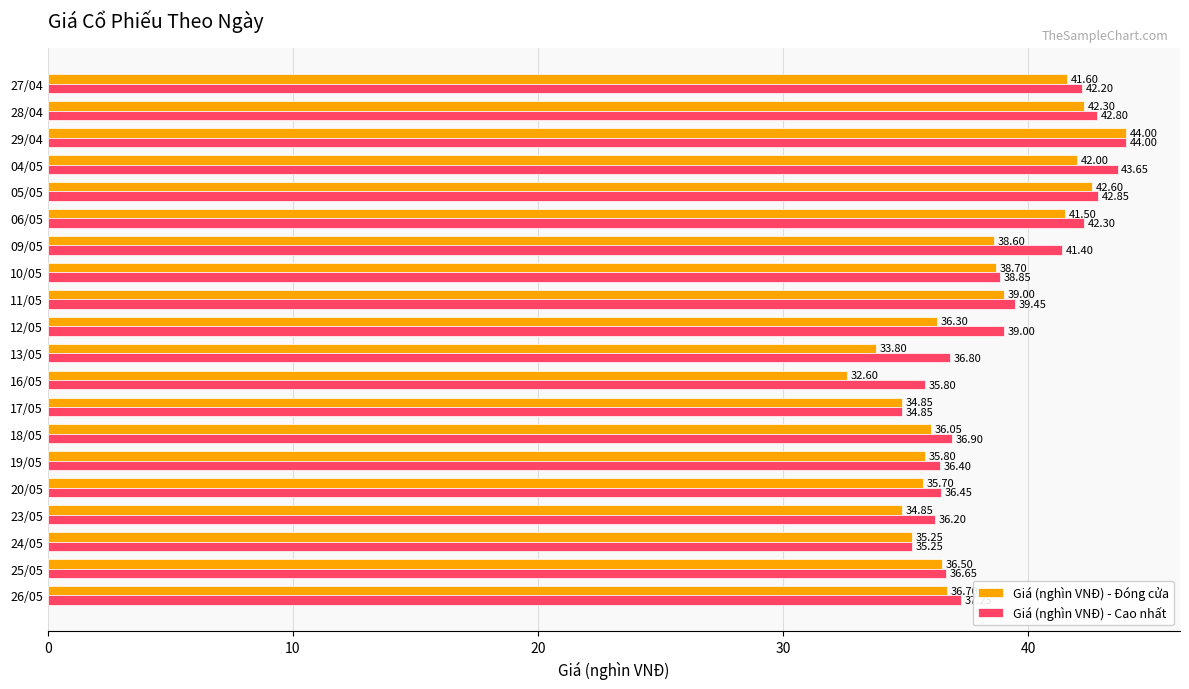

At which label does Giá (nghìn VNĐ) - Đóng cửa reach its peak?

29/04